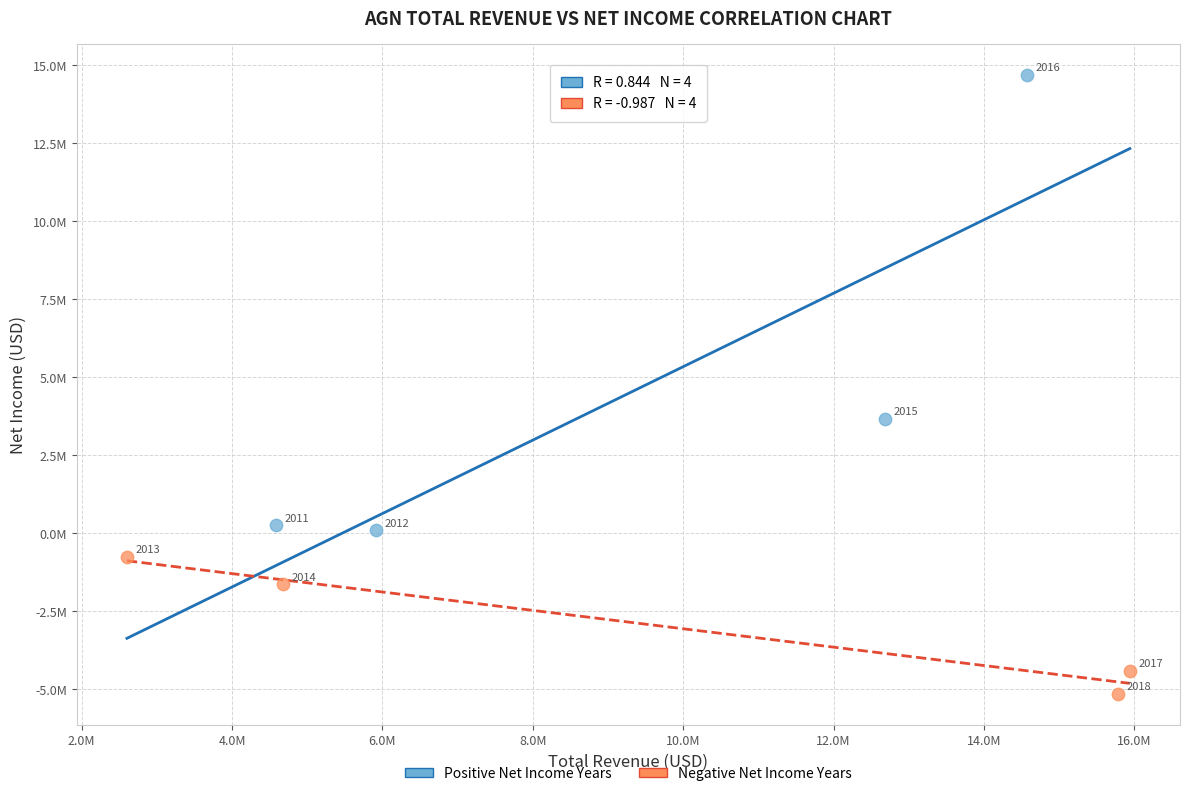

What are all the series names shown in the legend?

Positive Net Income Years, Negative Net Income Years